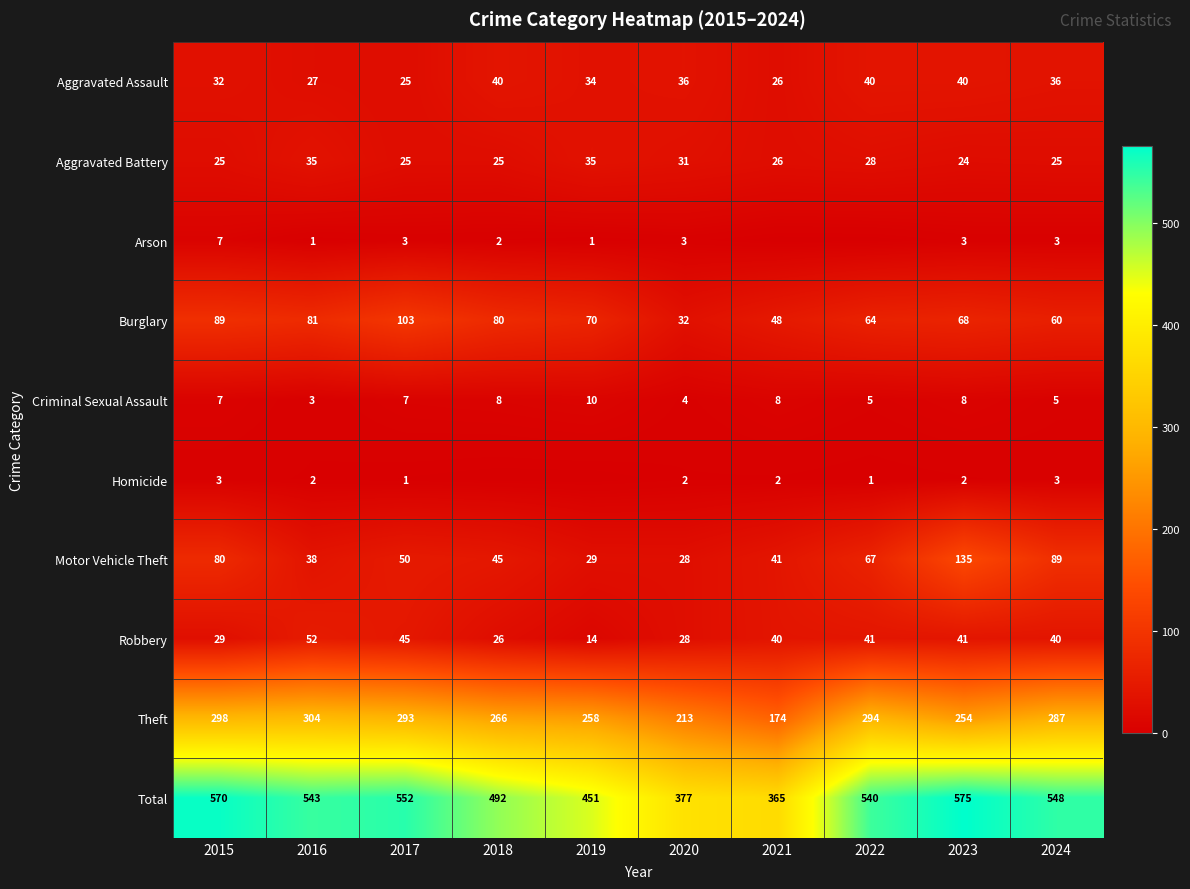

What is the difference between the highest and lowest values at 2020?

375